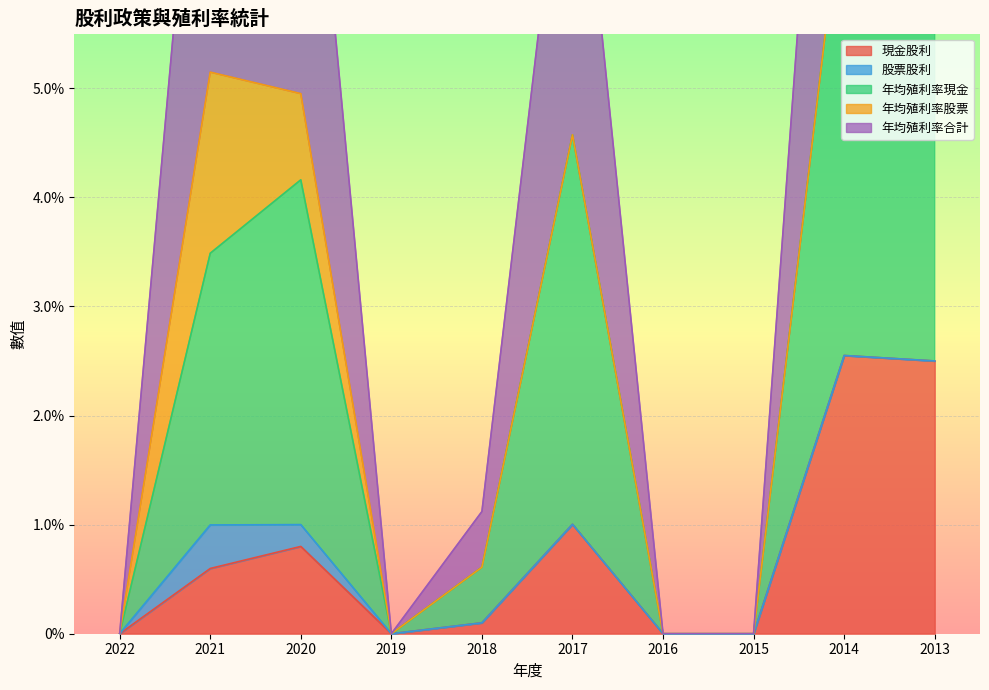

What is the sum of all 現金股利 values?

7.6